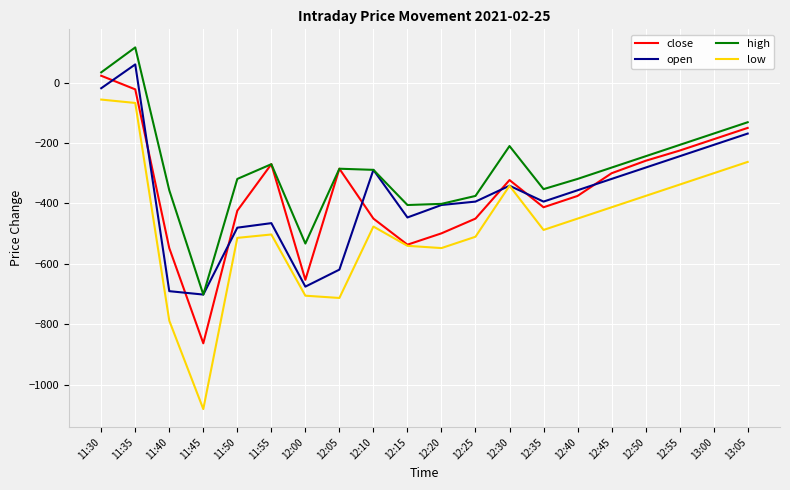

The value of low at 13:00 is -300.0. True or false?

True